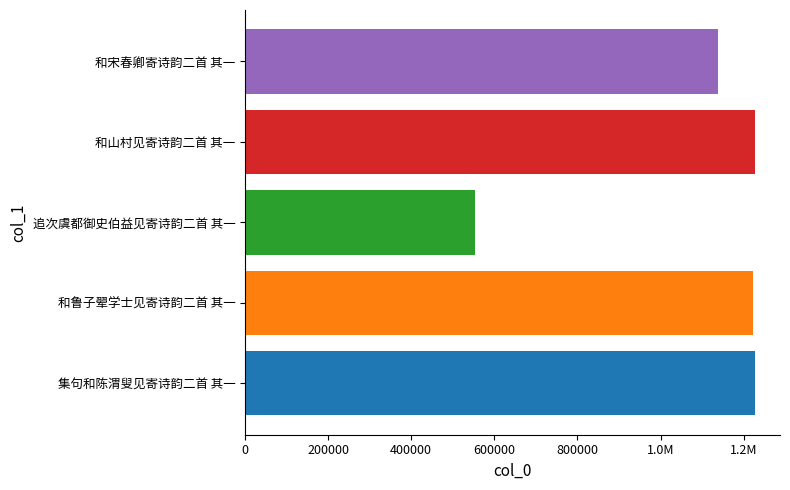

Count the number of values greater than 1223529.

2